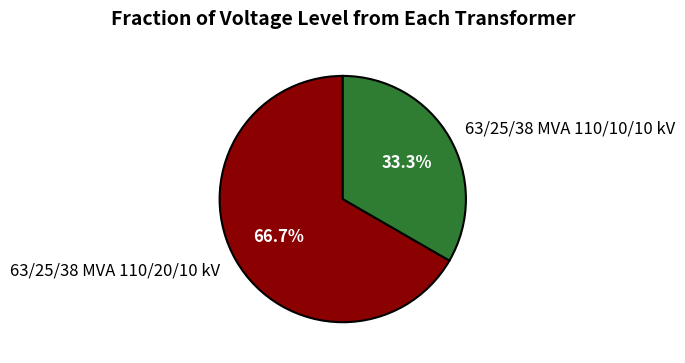

What is the ratio of the value at 63/25/38 MVA 110/10/10 kV to the value at 63/25/38 MVA 110/20/10 kV?

0.5